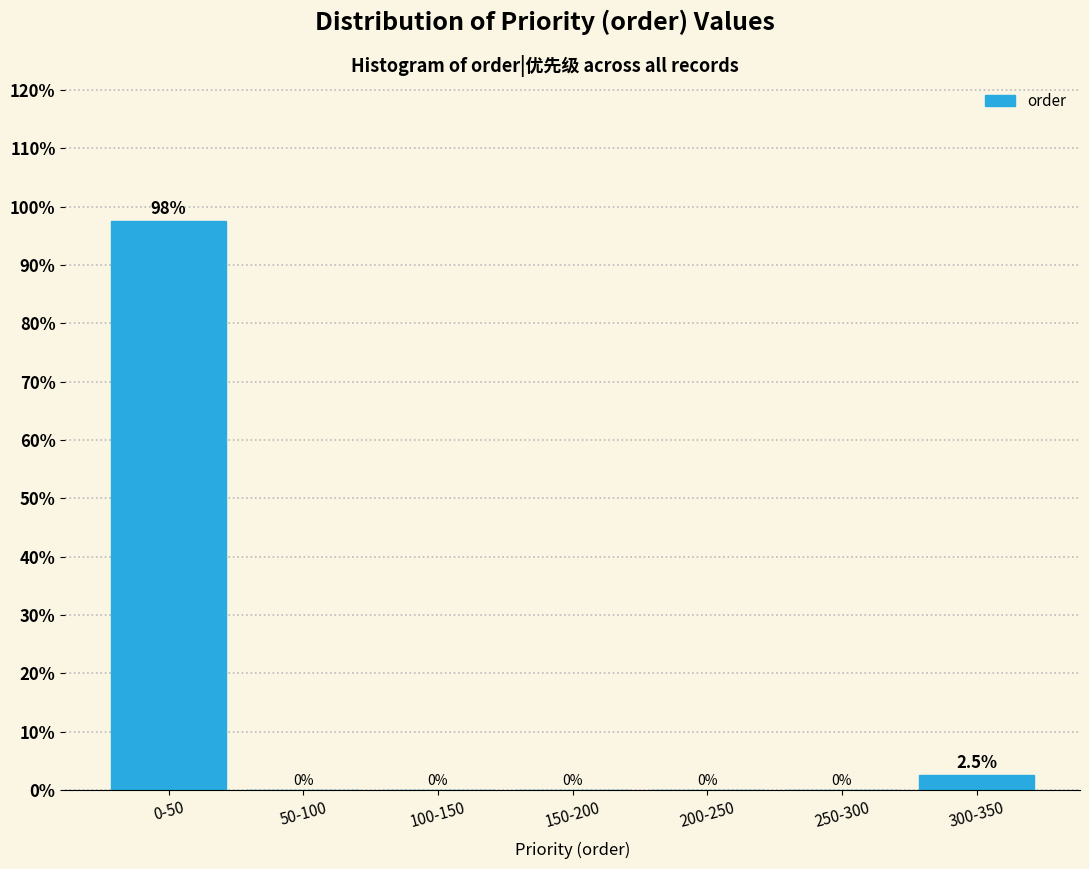

Reading left to right, list all the values displayed in this chart.

0-50=97.5	50-100=0.0	100-150=0.0	150-200=0.0	200-250=0.0	250-300=0.0	300-350=2.5